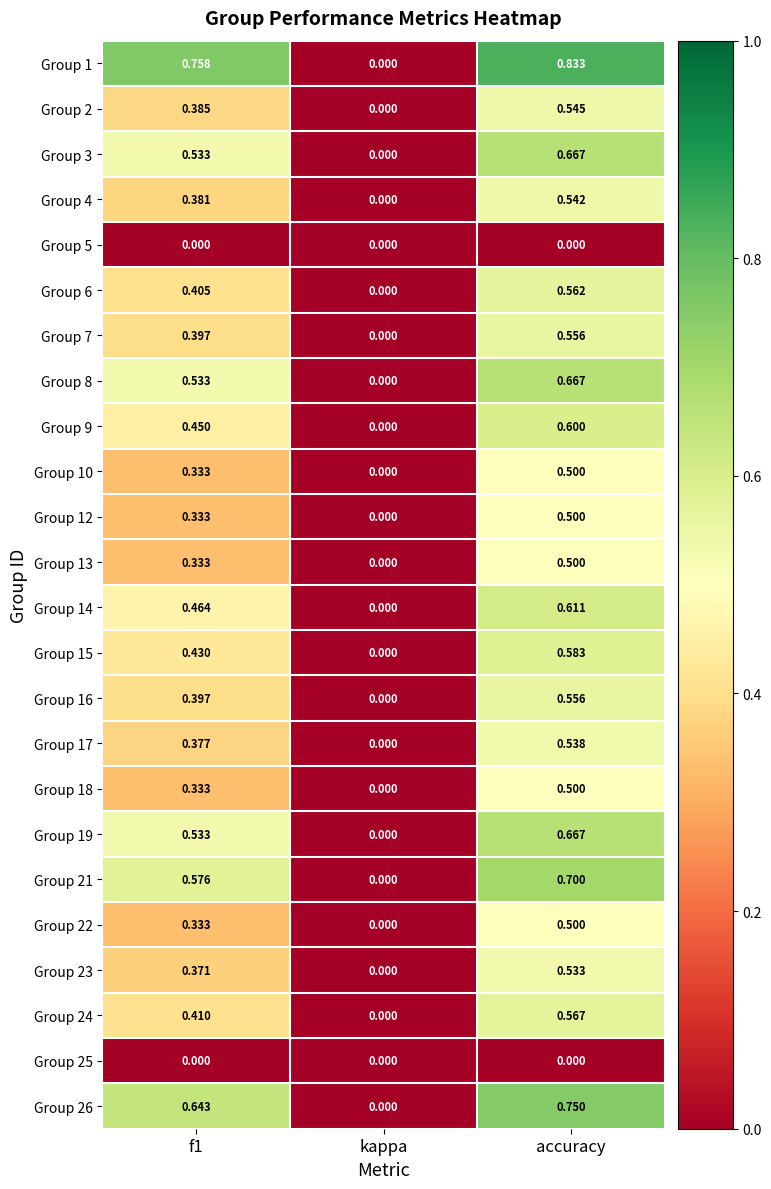

At which label is Group 15 closest to 0?

kappa